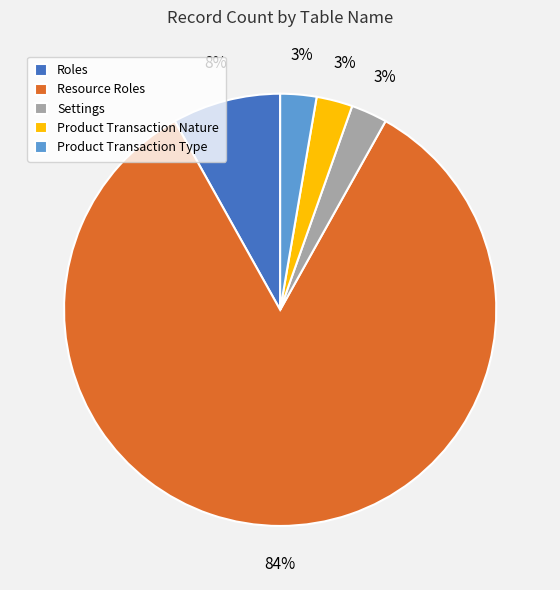

What percentage is the Product Transaction Type slice, to the nearest percent?

3%